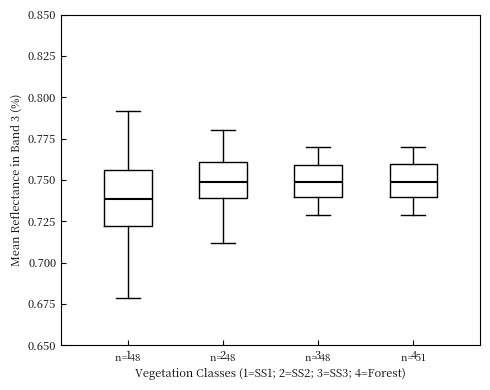

Which box is the tallest, from its lower edge to its upper edge?

1